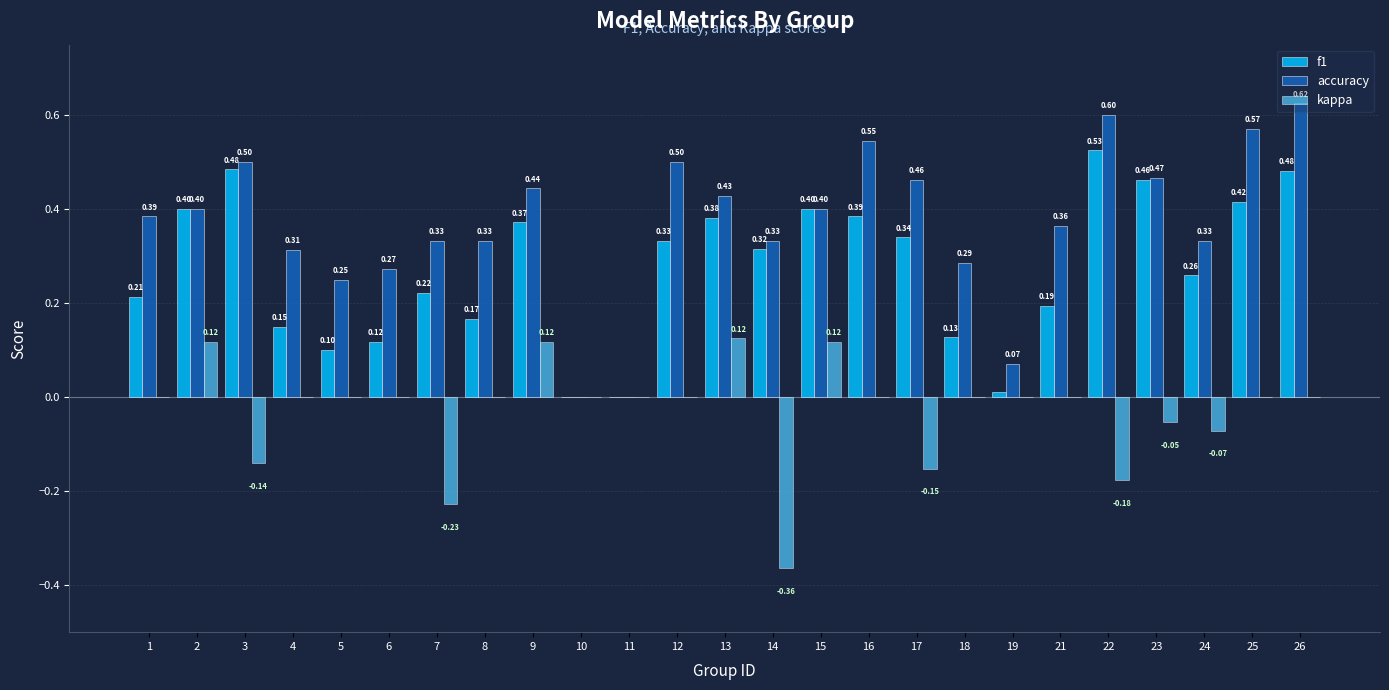

At which category is the sum across all series the highest?

26